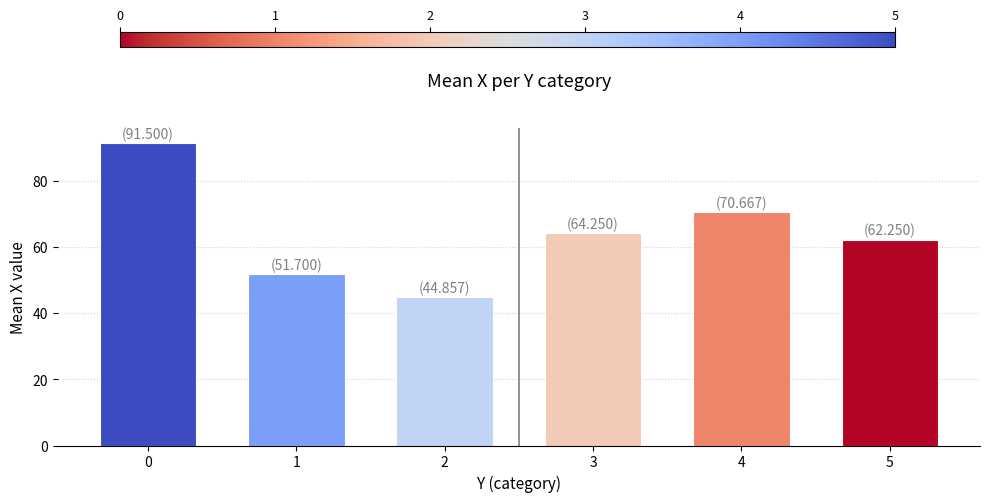

What is the average value?

64.2